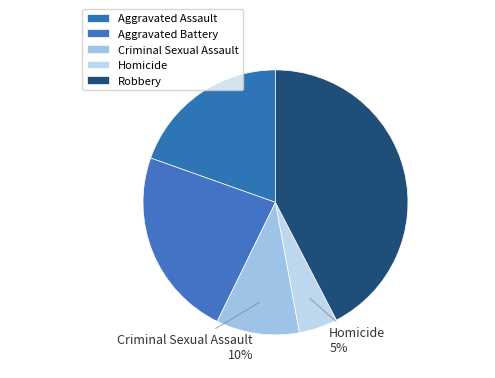

Between Criminal Sexual Assault and Homicide, which is larger?

Criminal Sexual Assault